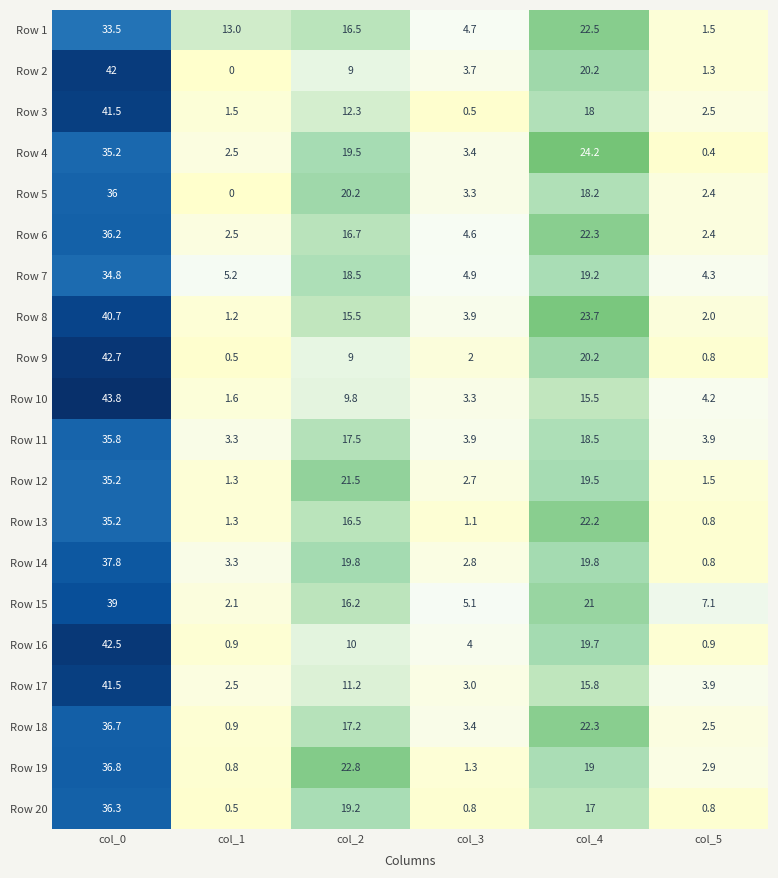

At how many categories does at least one series exceed 39?

1